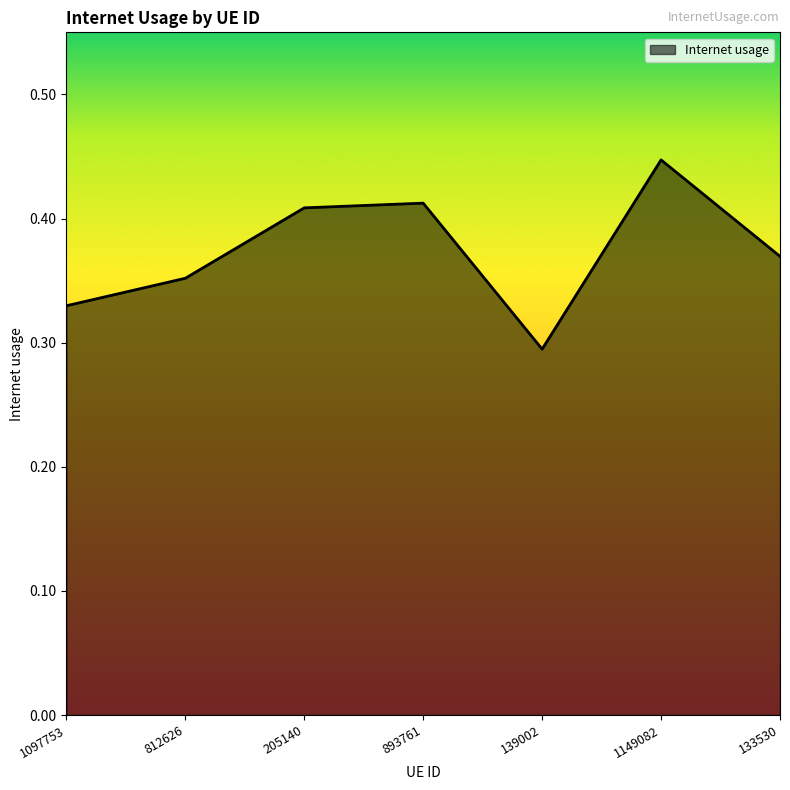

Between 139002 and 812626, which is larger?

812626